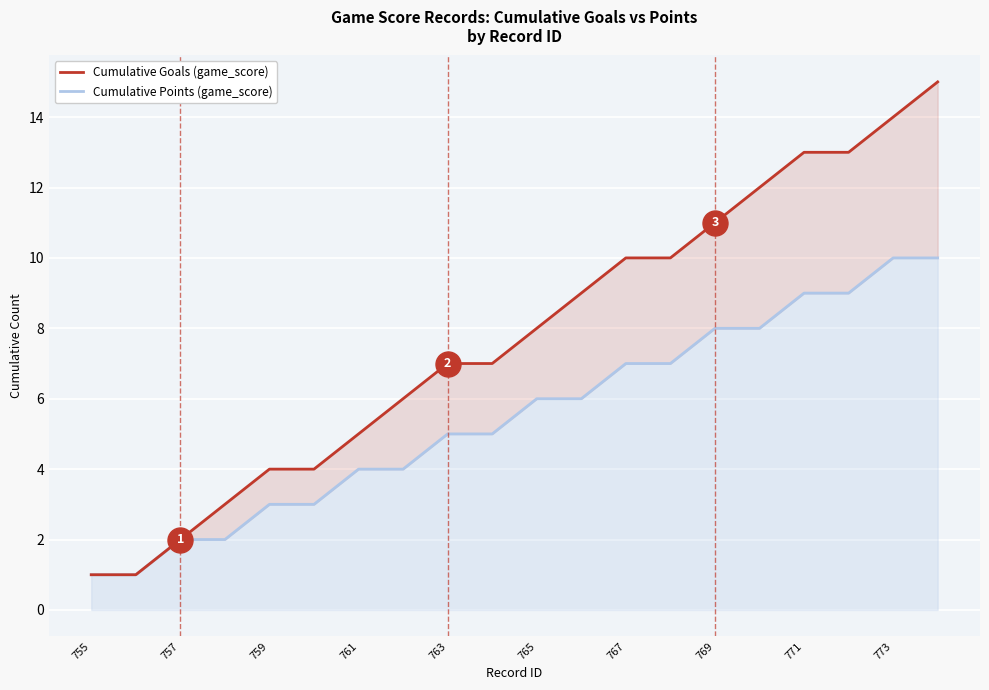

What are all the series names shown in the legend?

Cumulative Goals (game_score), Cumulative Points (game_score)